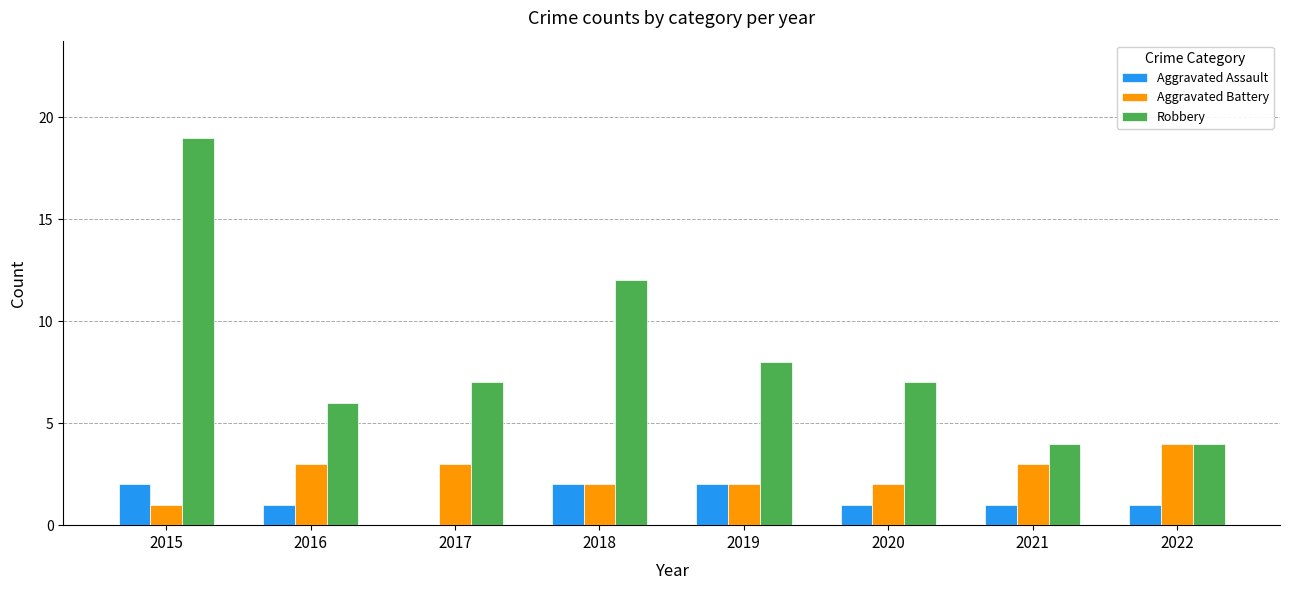

Is the value of Aggravated Assault at 2021 greater than the value of Aggravated Battery at 2019?

No